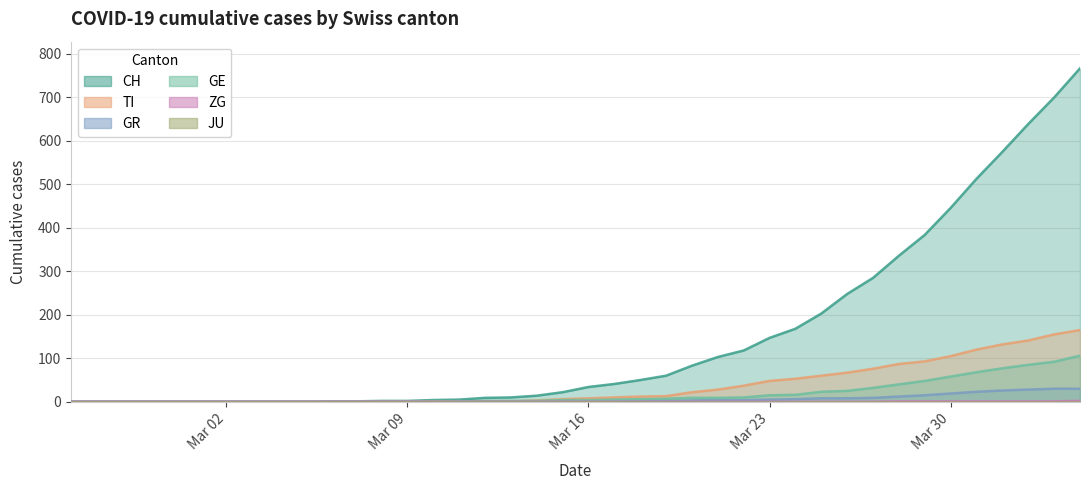

Which series has the largest total across all categories?

CH